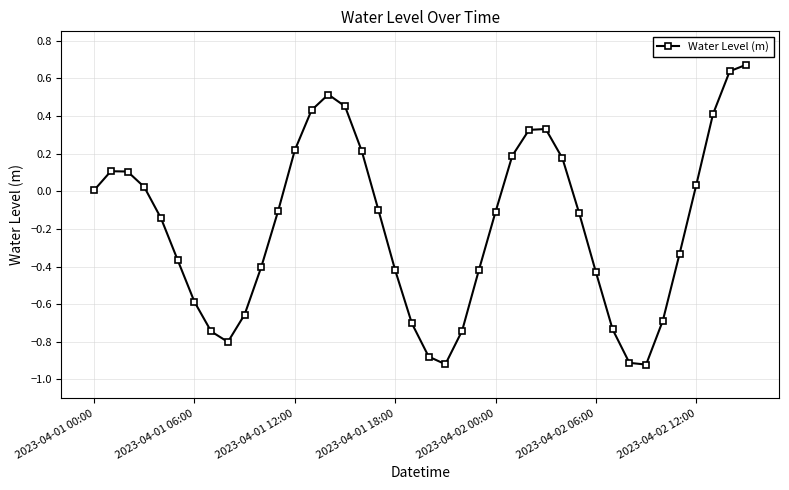

True or false: there are more than 1 points higher than both neighbors.

True